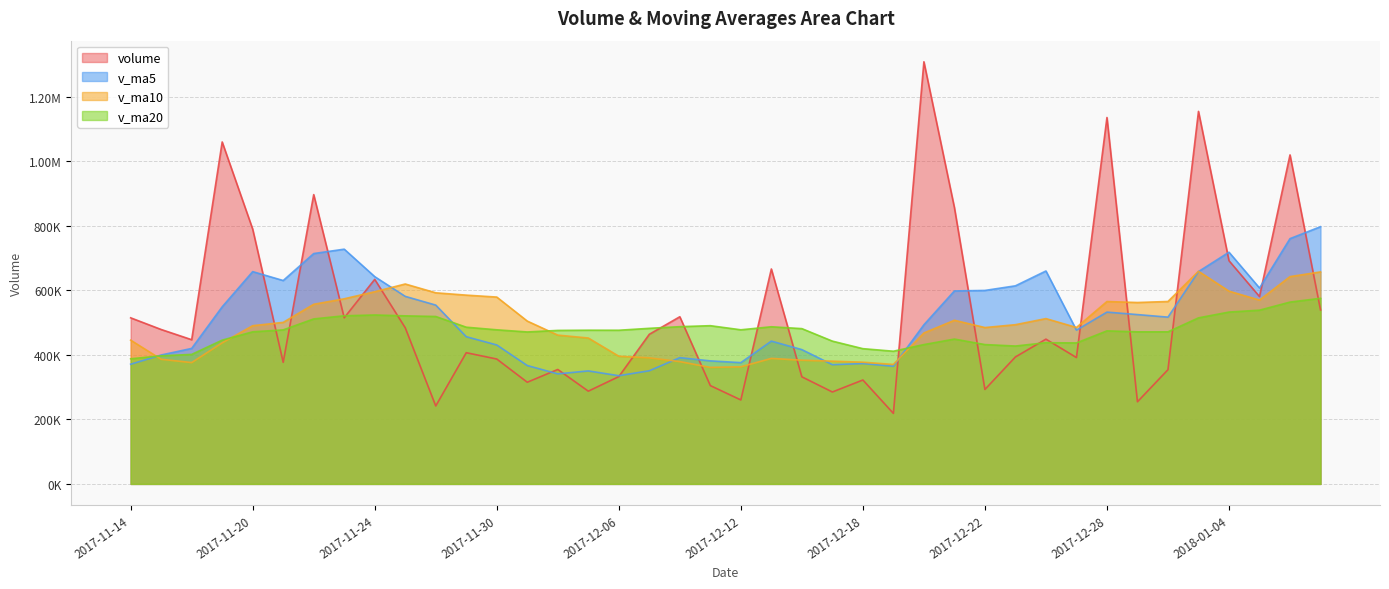

True or false: volume and v_ma10 cross at least once.

True